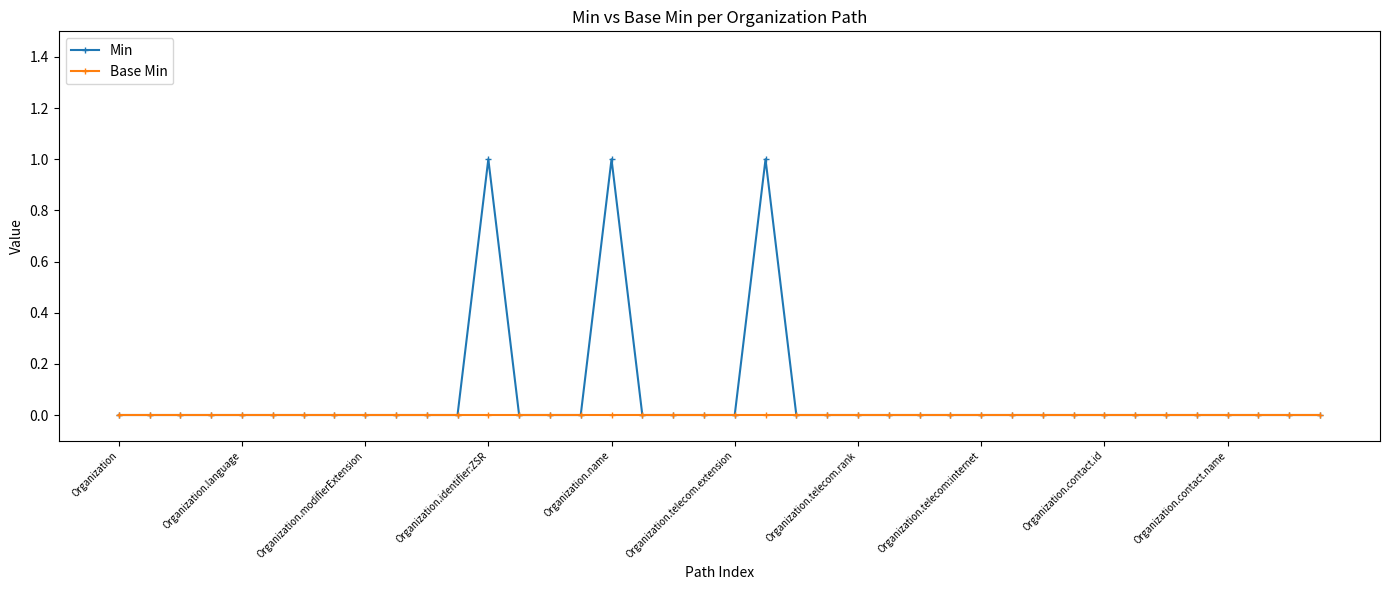

List the series in order of their peak value, highest first.

Min, Base Min